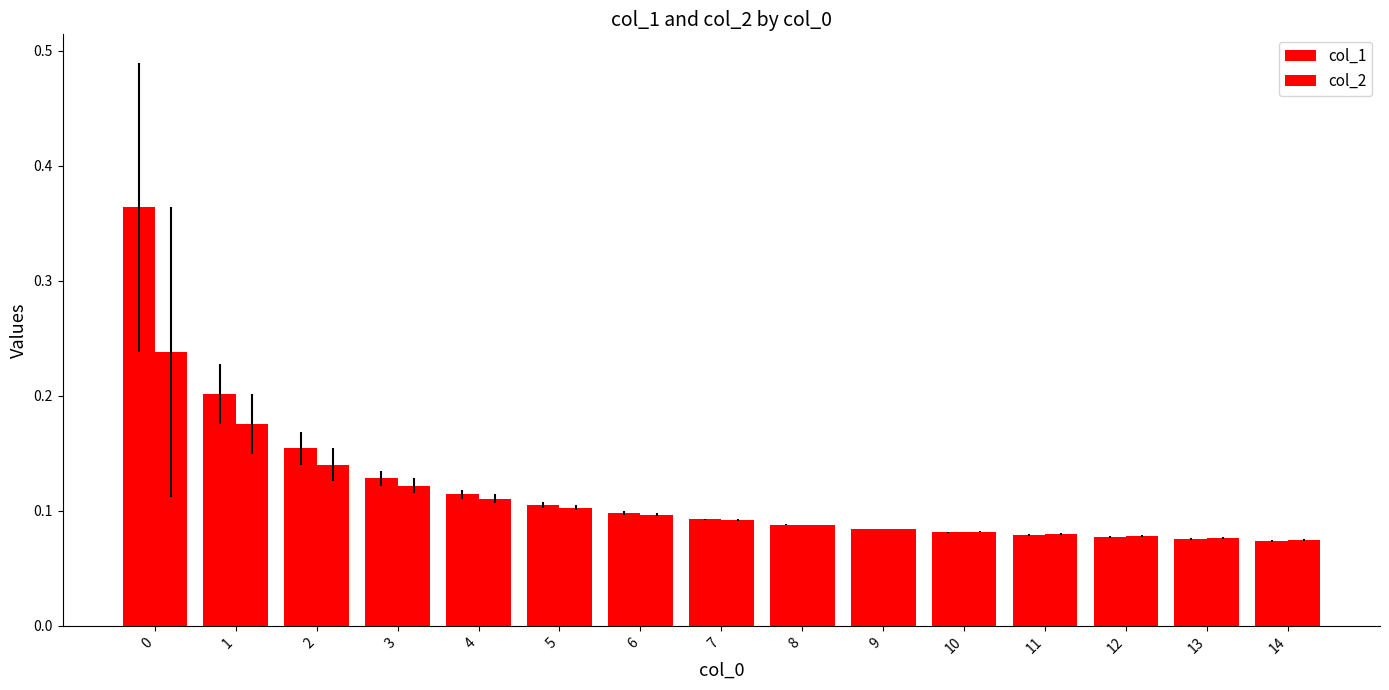

Which series has the largest range (max minus min)?

col_1